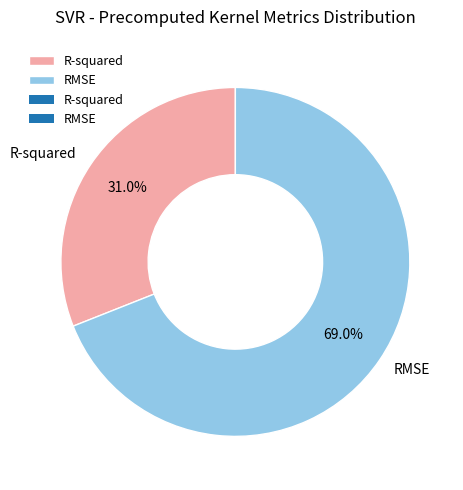

True or false: R-squared accounts for 31% of the total.

True